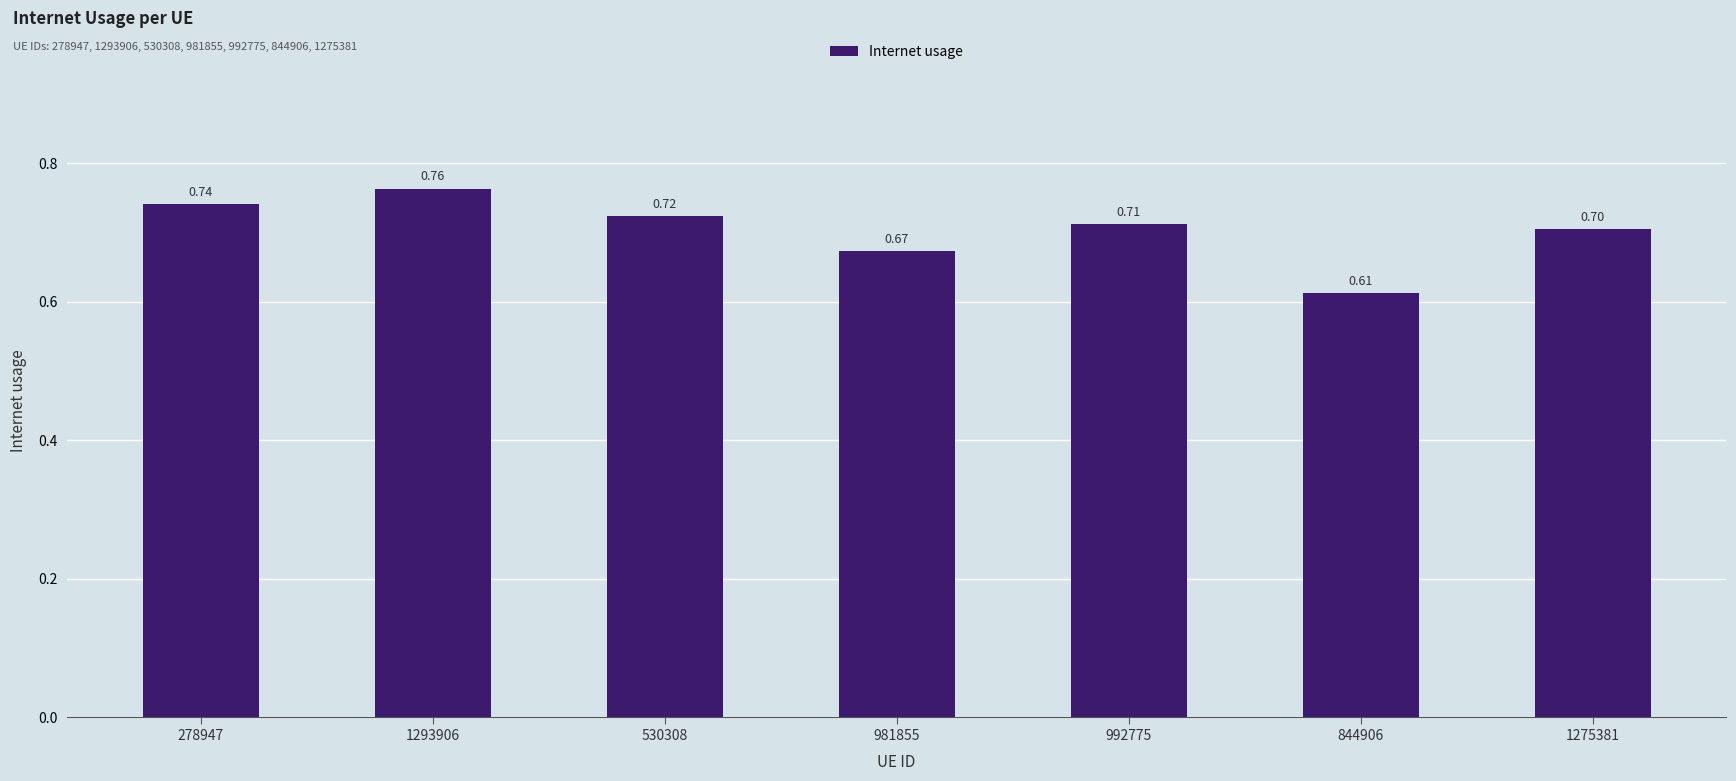

Which label corresponds to the smallest value in the chart?

844906